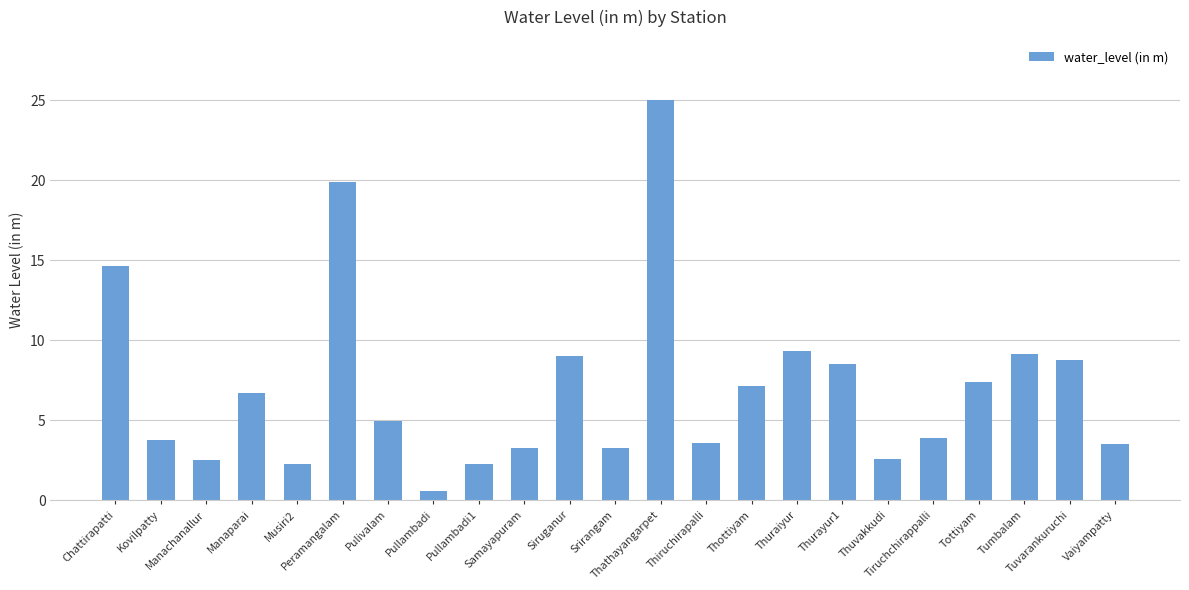

What is the sum of the values at Thuraiyur and Tottiyam?

16.7